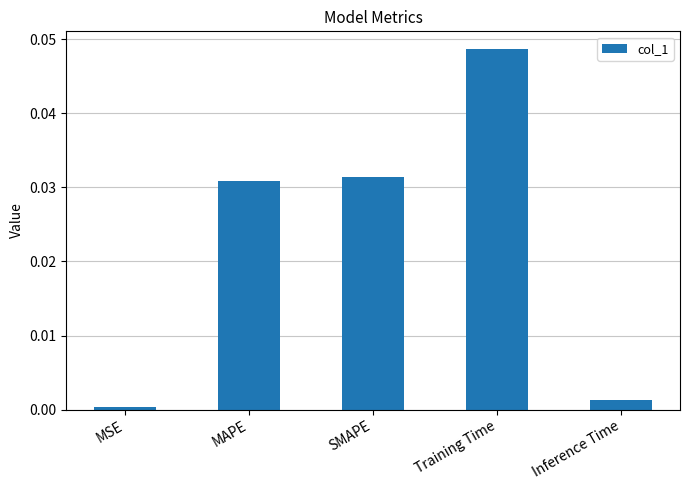

What position from the left is MAPE?

2